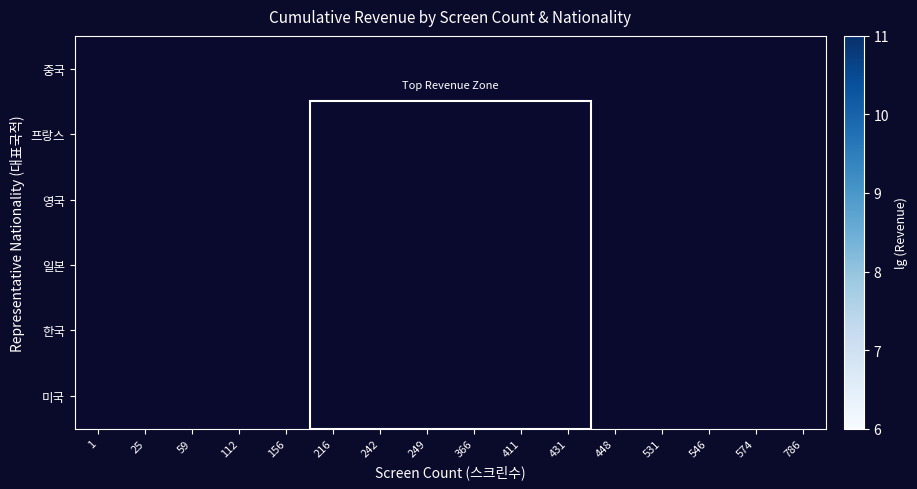

Which has a higher value, 366 or 574?

574